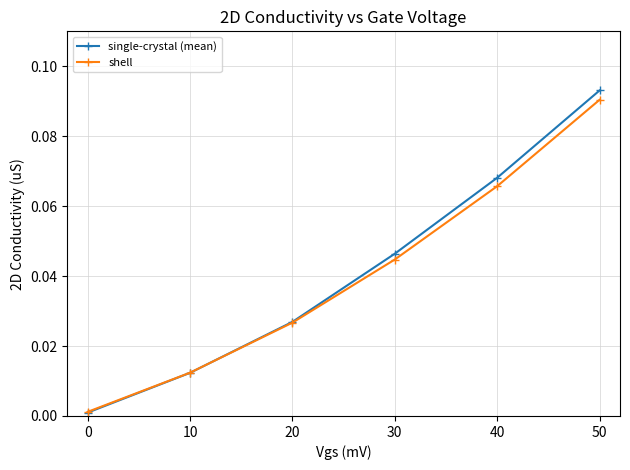

True or false: single-crystal (mean) has more than 1 interior local peaks.

False